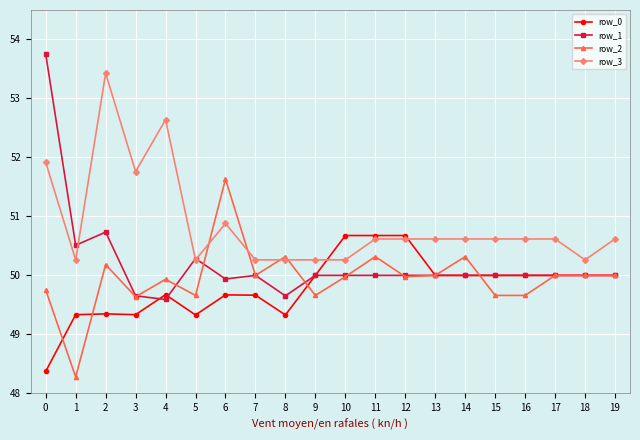

What is the difference between the maximum and second lowest values in the row_0 series?

1.3